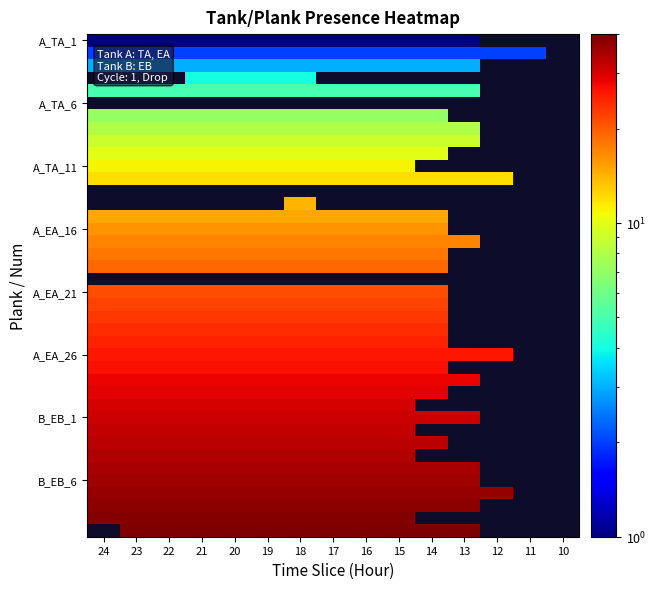

Between 17 and 22, which is larger?

17